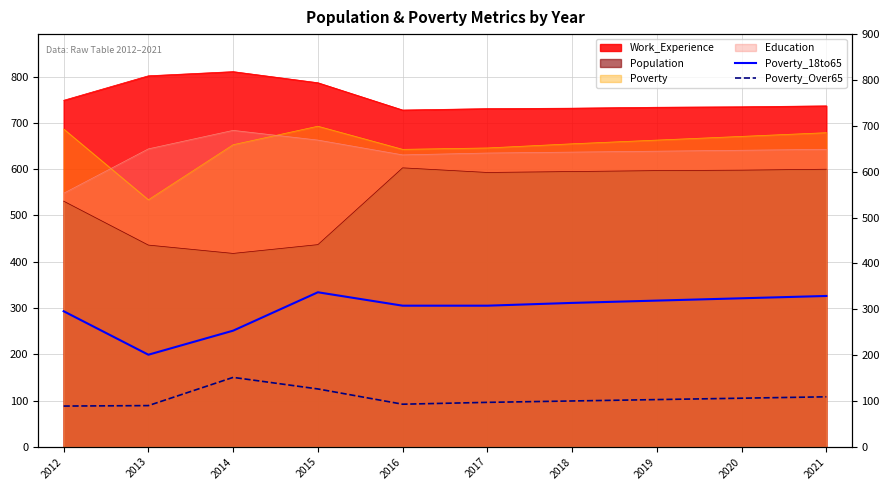

Where does the Poverty_18to65 series first go above 311?

2015